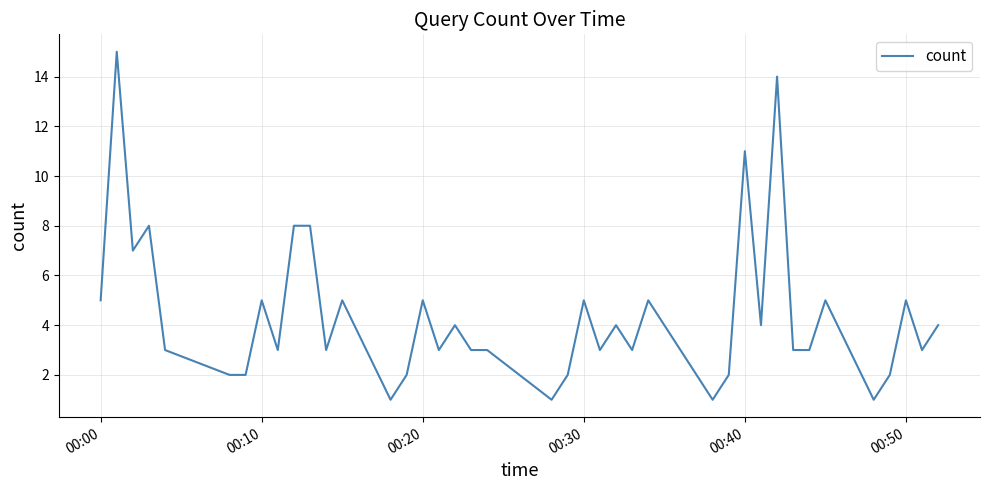

What is the maximum value shown in the chart?

15